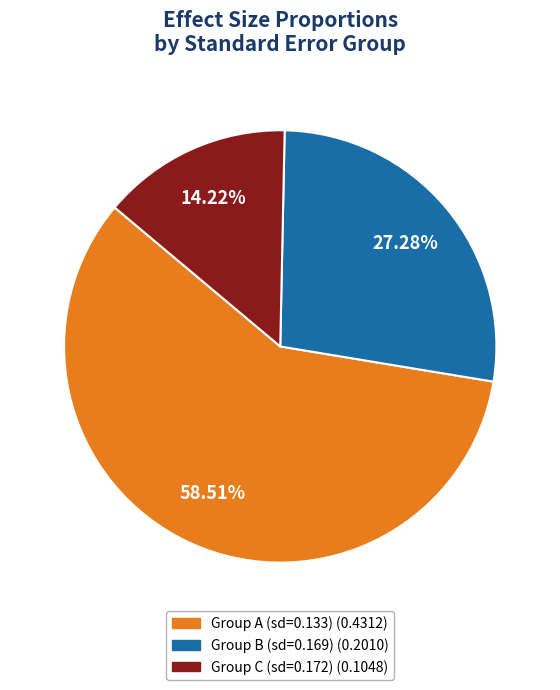

Does any single category account for the majority?

Yes